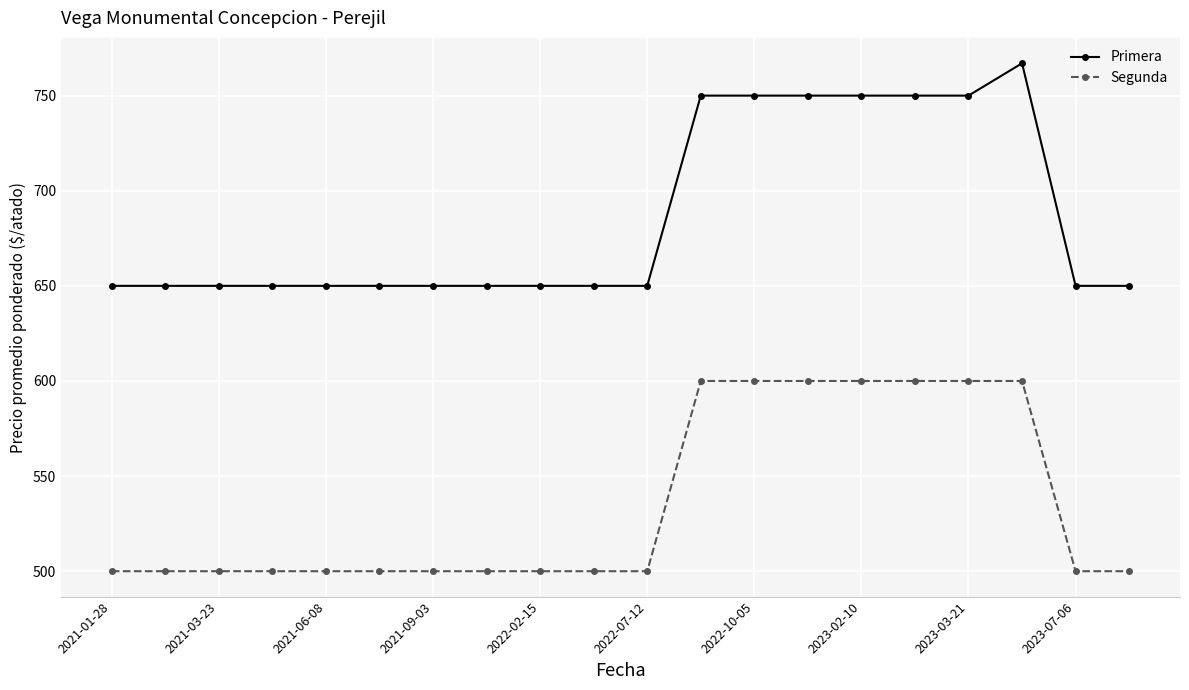

What are all the series names shown in the legend?

Primera, Segunda